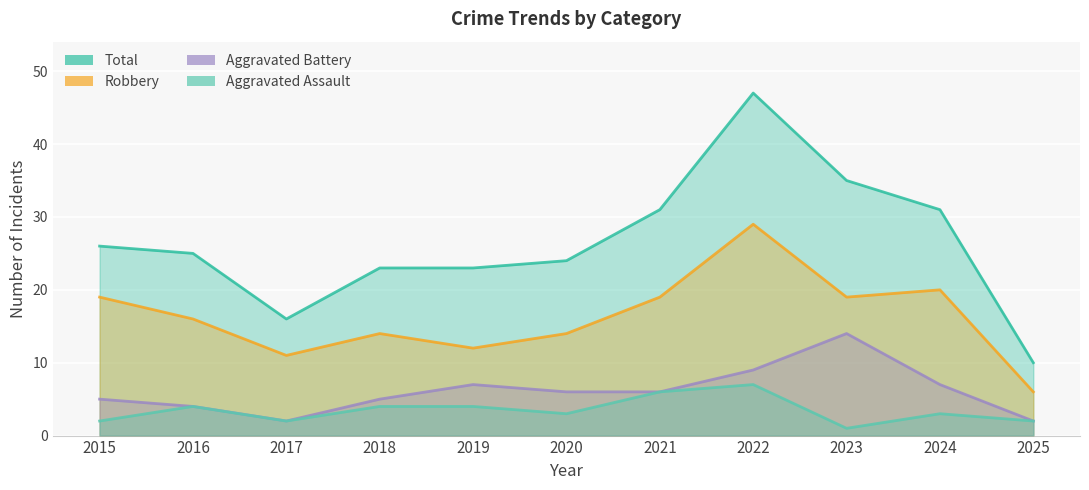

What is the total value across all series at 2024?

61